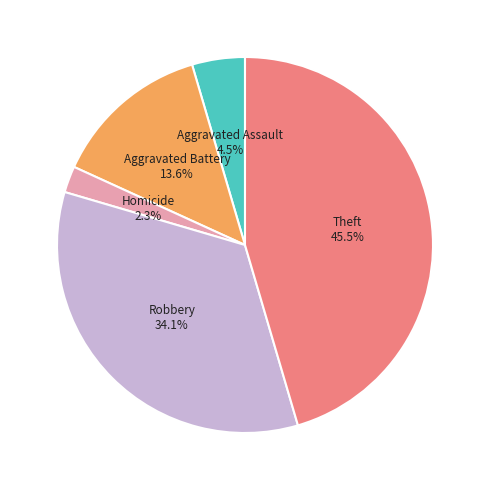

Is there a majority slice in this chart?

No